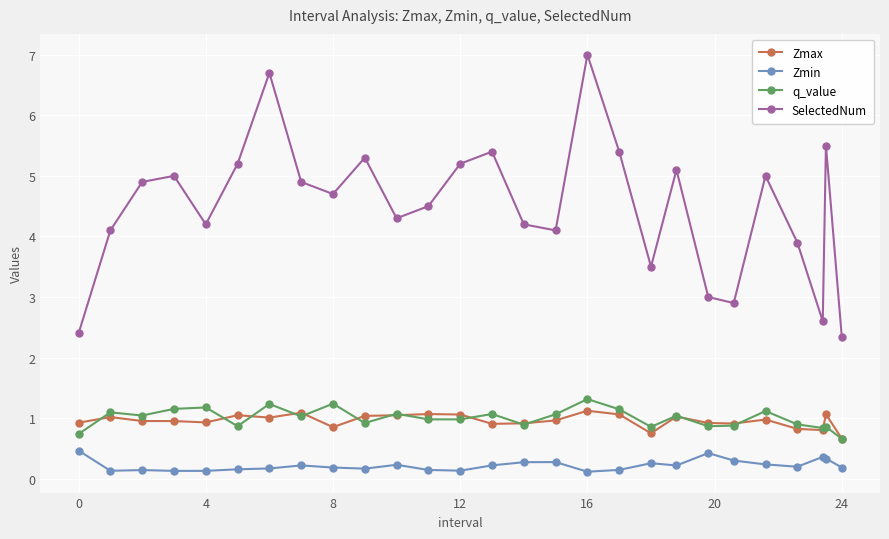

What is the difference between the maximum and minimum values in the q_value series?

0.7